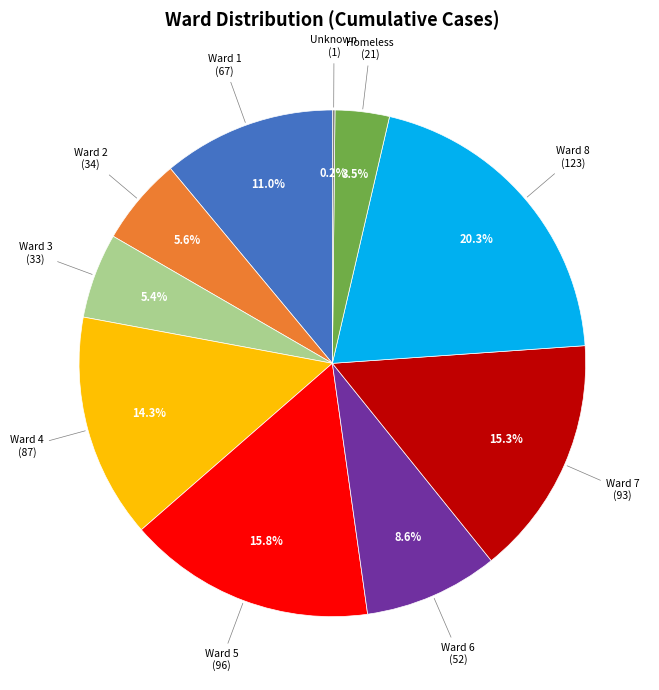

Is there a majority slice in this chart?

No